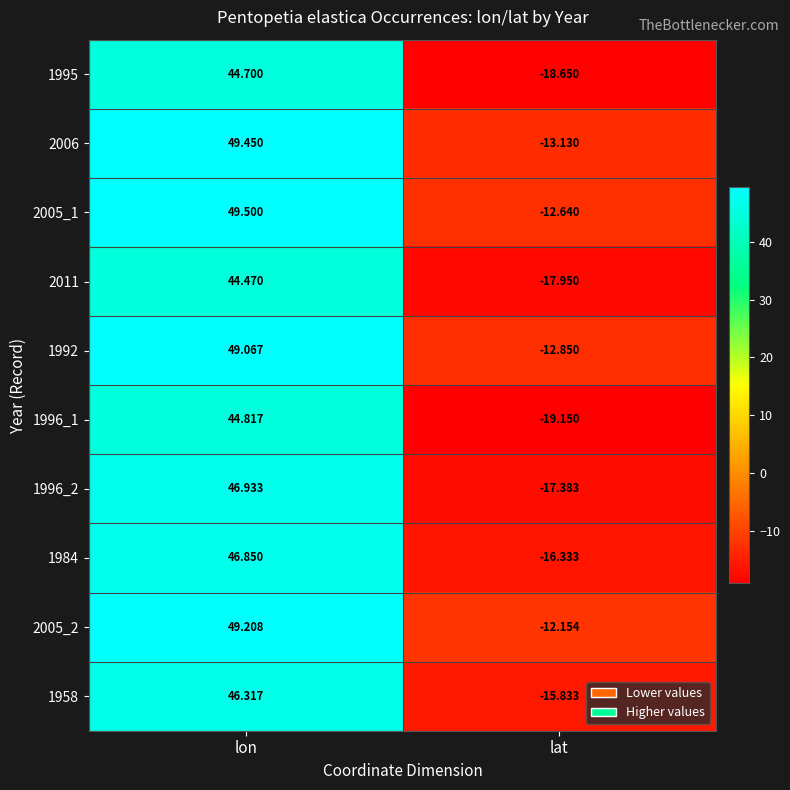

Between lon and lat, which series saw the biggest shift?

1996_2